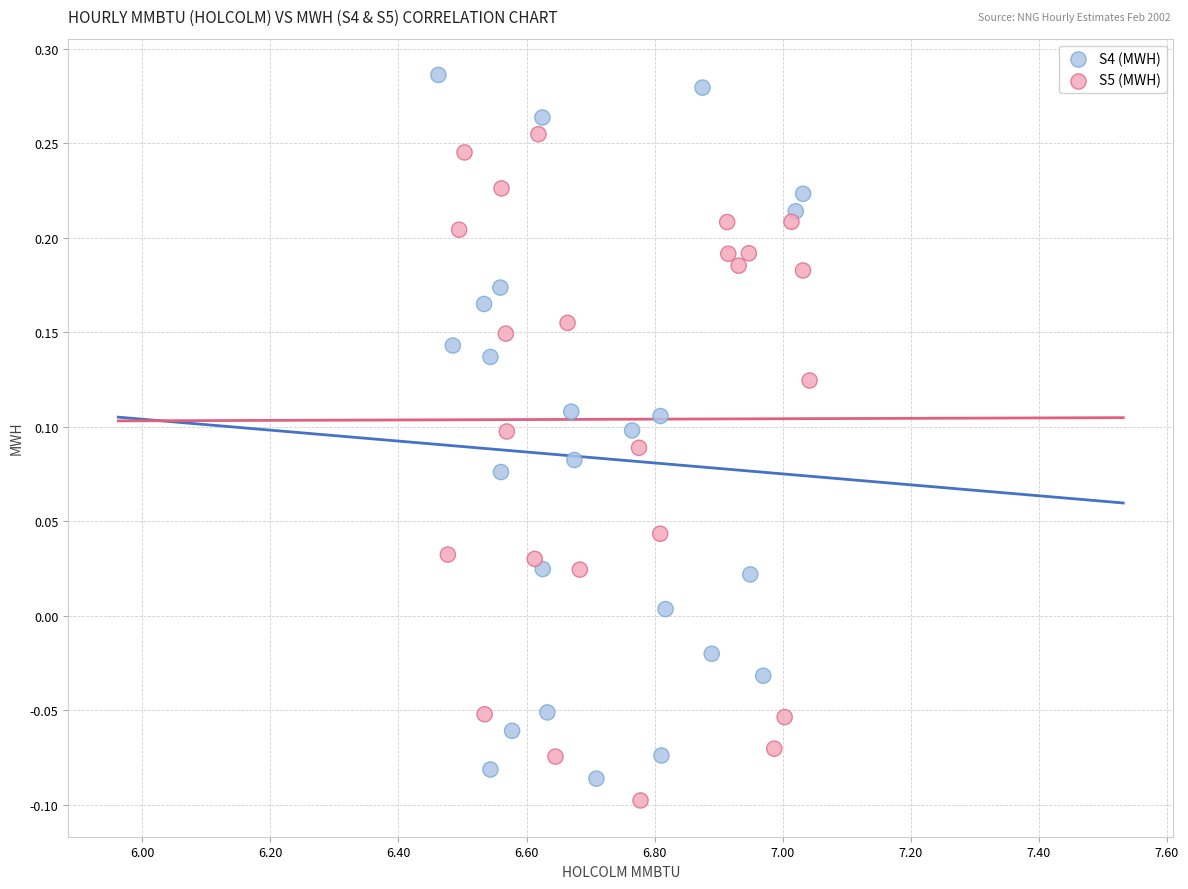

Which series contains the highest Y value?

S4 (MWH)